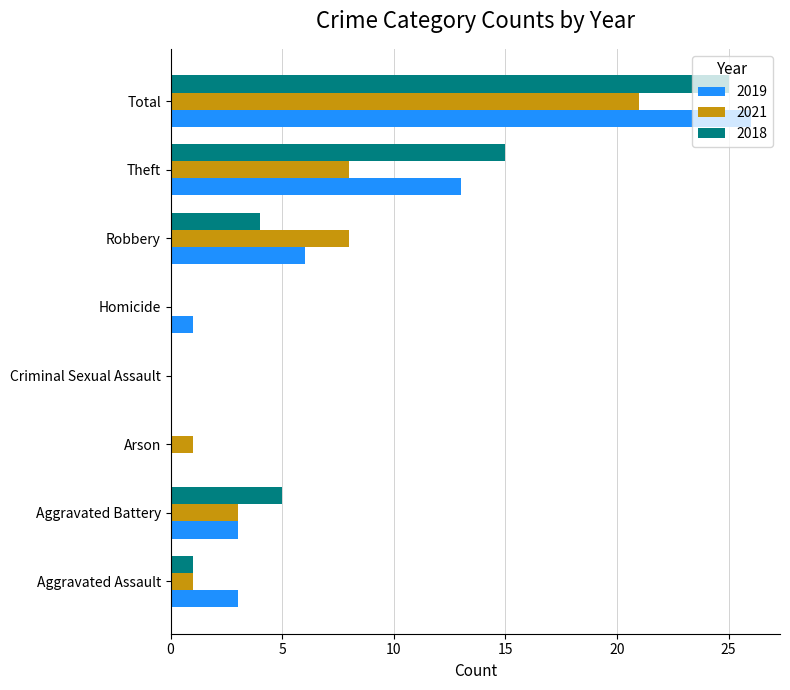

Between Arson and Theft, which series saw the biggest shift?

2018